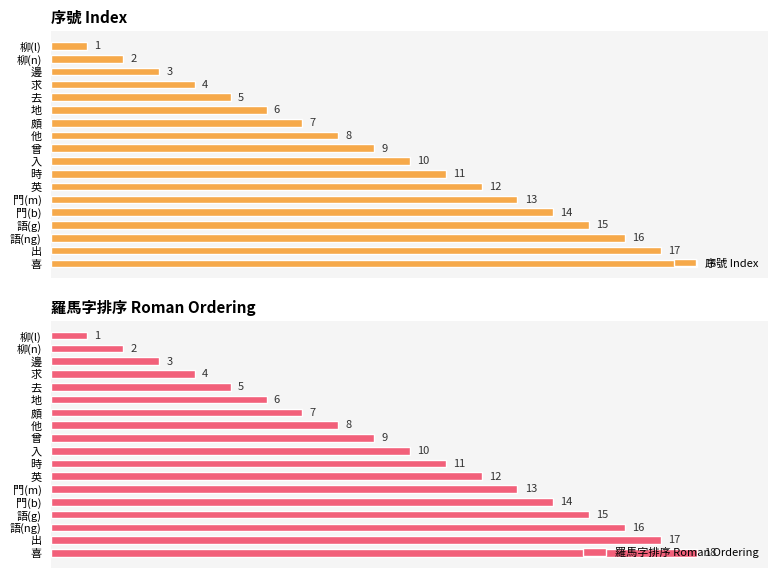

How many groups of bars are there?

18